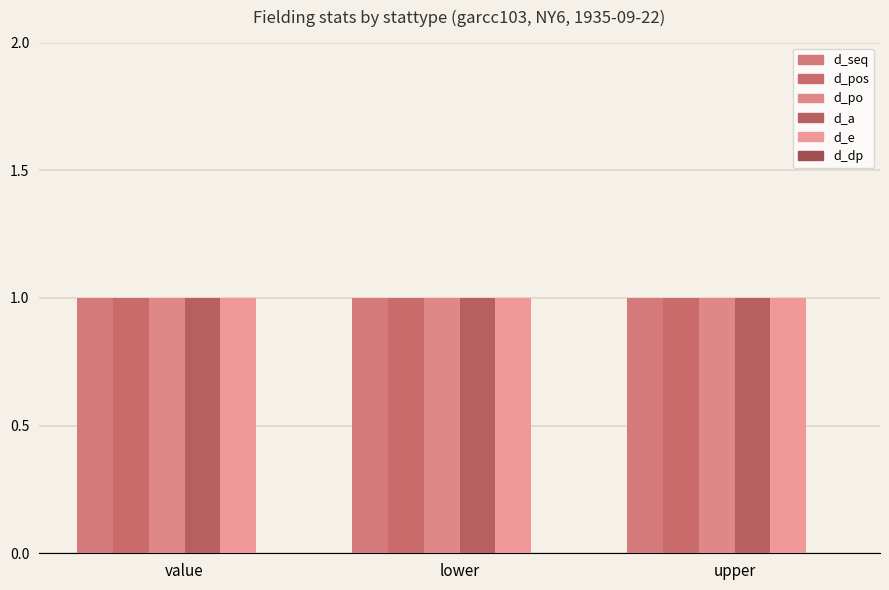

List the series in order of their peak value, highest first.

d_seq, d_pos, d_po, d_a, d_e, d_dp